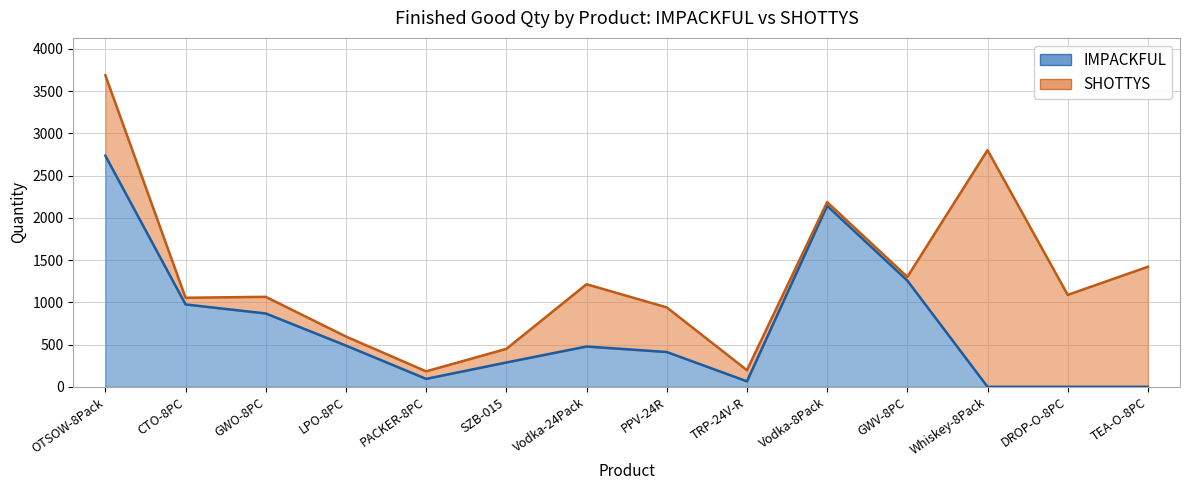

What is the difference between the values at Whiskey-8Pack and PPV-24R?

412